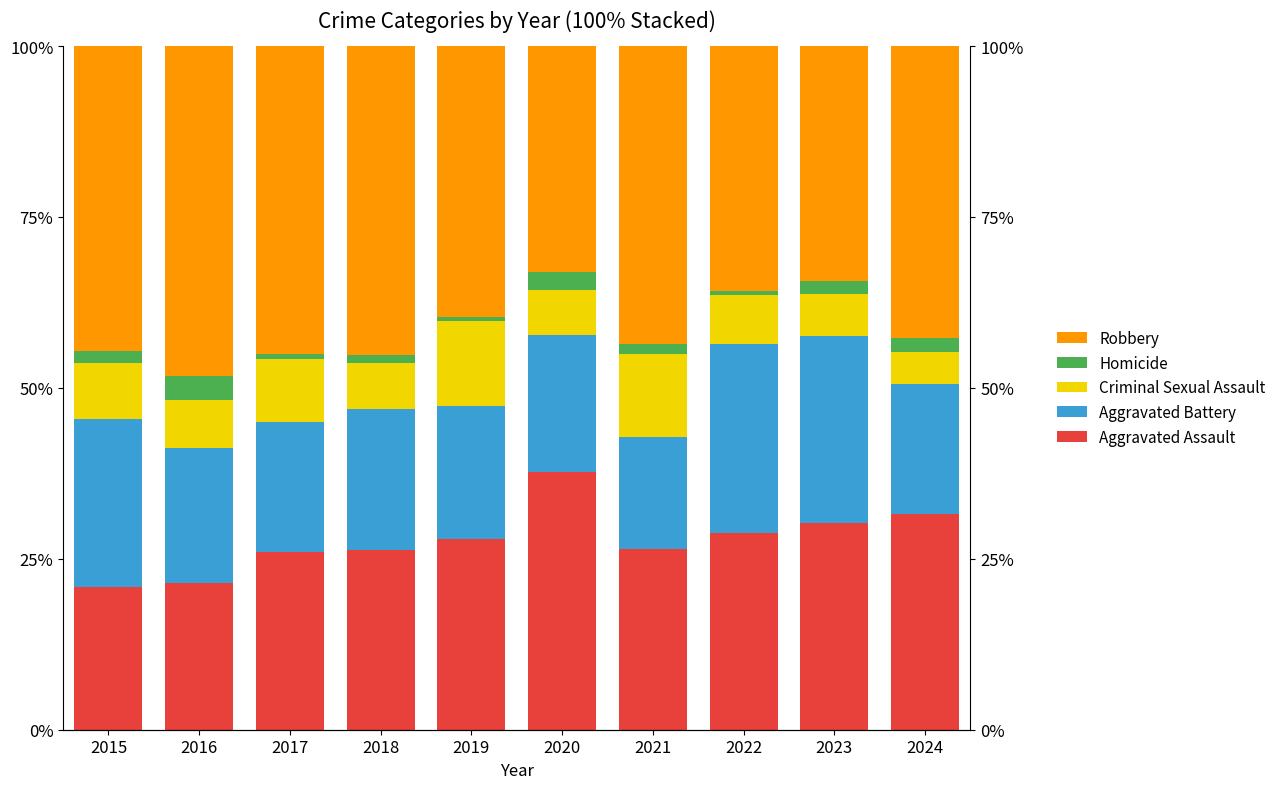

How many bars are there in total?

50